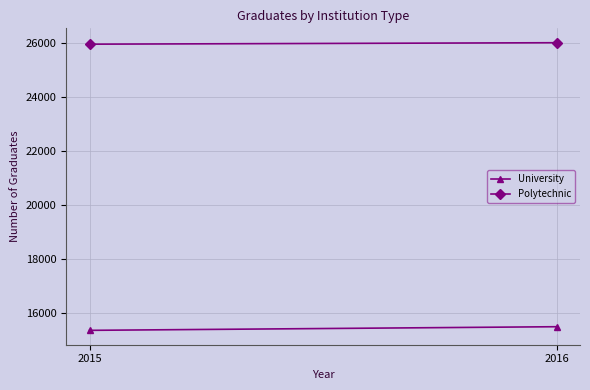

How many data points in Polytechnic are less than 26010?

1